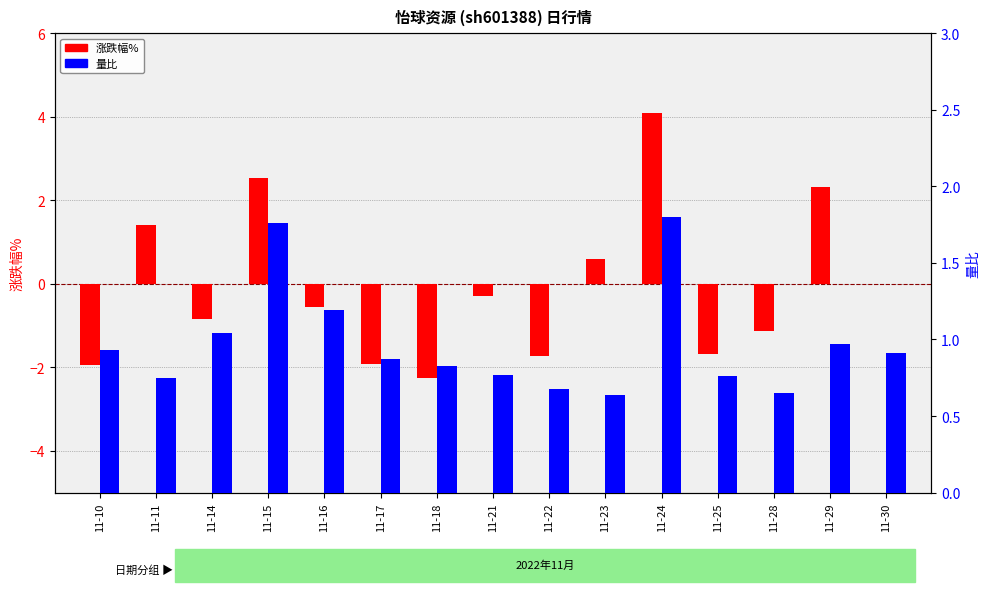

What is the value of the 量比 bar at the 13th from the left?

0.7